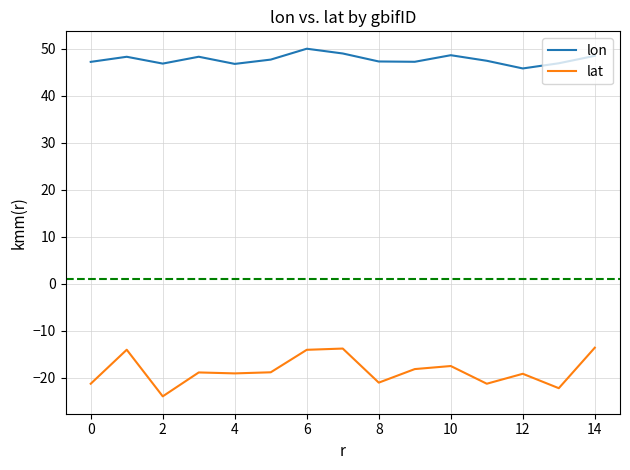

What is the minimum value shown in the chart?

-23.9